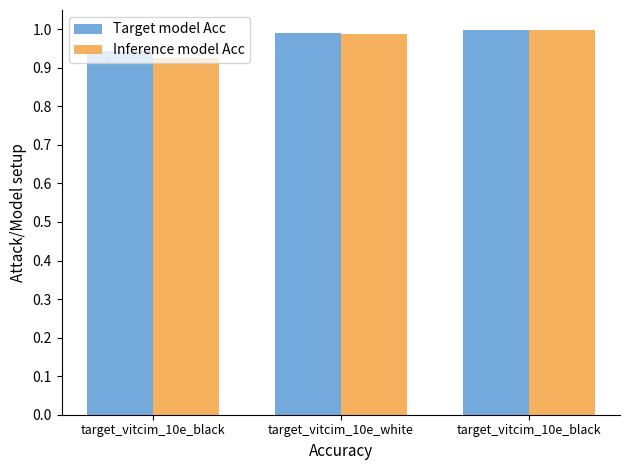

How many bars are there in each group?

2